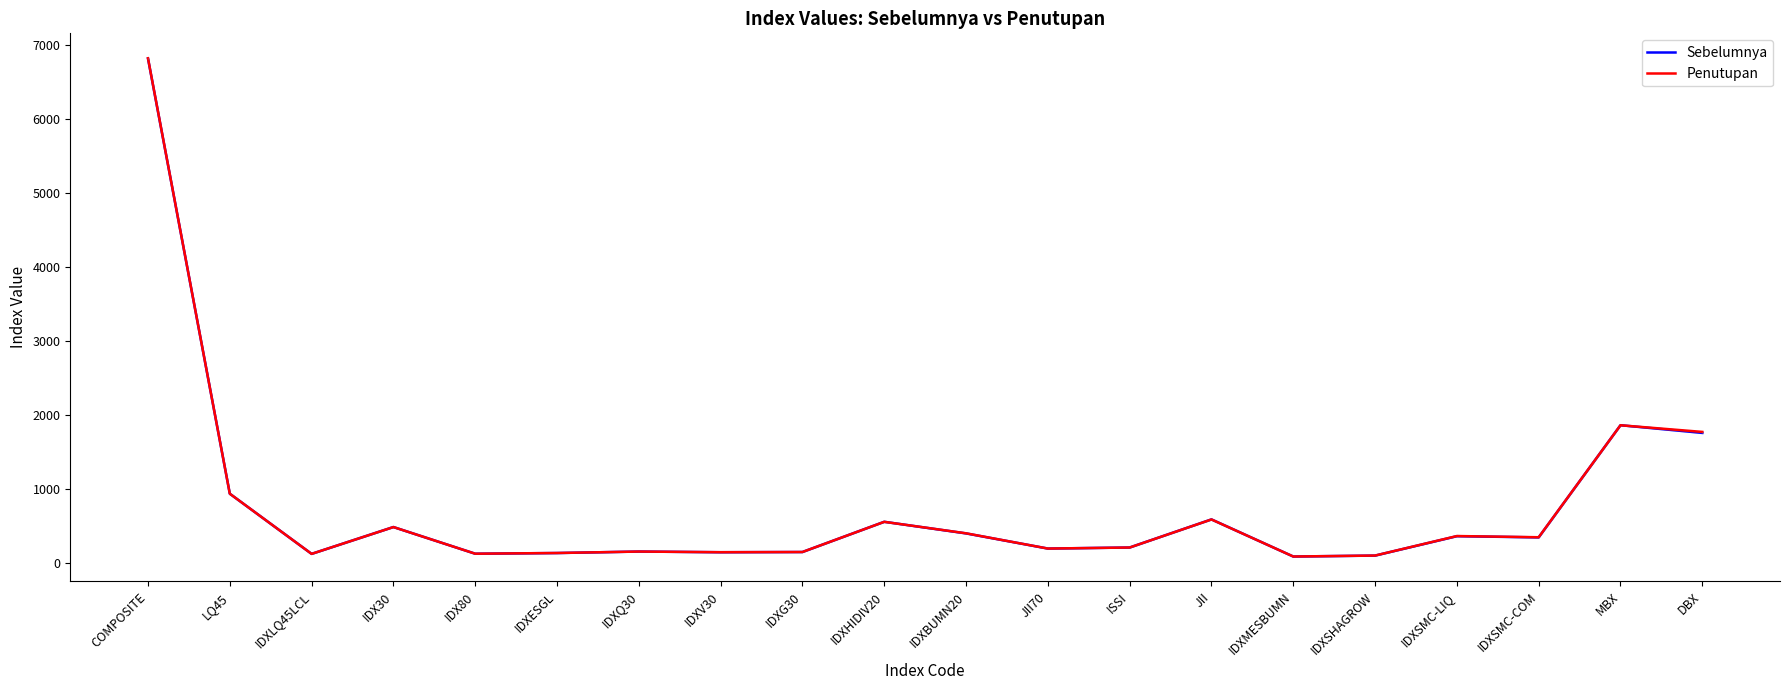

What are all the series names shown in the legend?

Sebelumnya, Penutupan